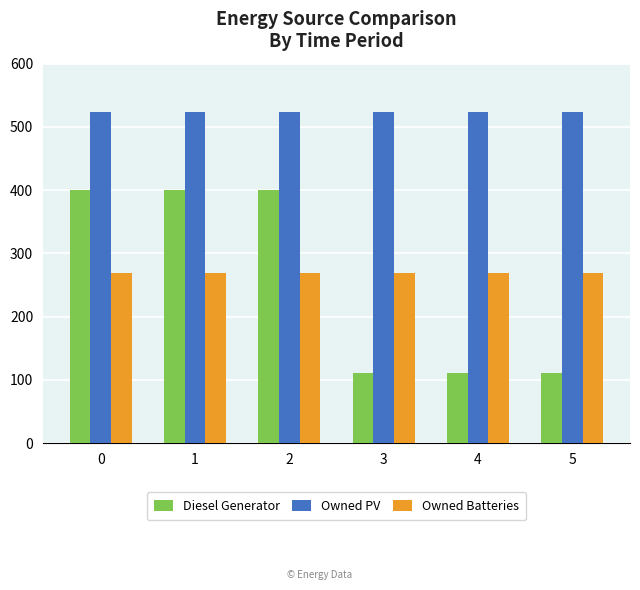

Reading left to right, transcribe all the data shown in this chart.

Diesel Generator: 400	400	400	111	111	111
Owned PV: 524	524	524	524	524	524
Owned Batteries: 269	269	269	269	269	269